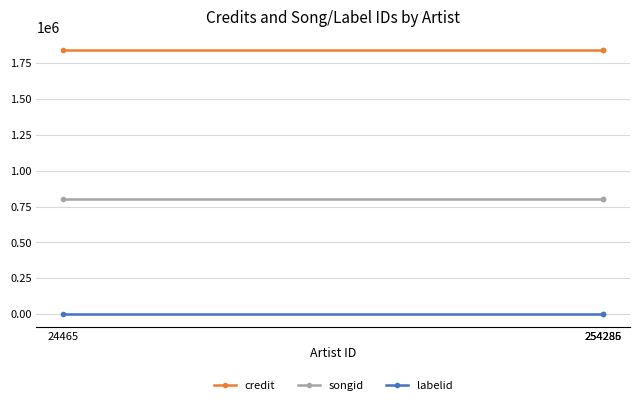

Which series has the largest total across all categories?

credit